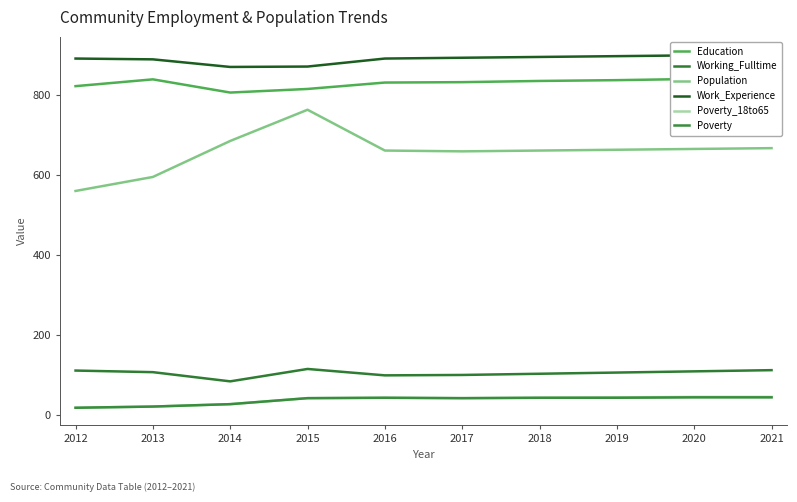

True or false: Work_Experience and Education cross at least once.

False